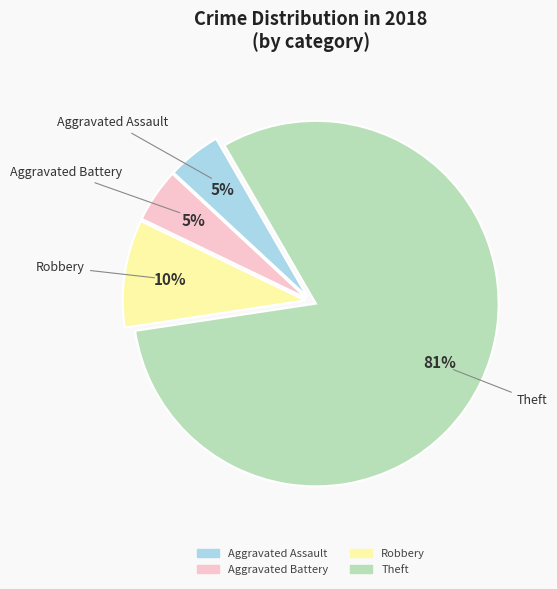

Is there a majority slice in this chart?

Yes